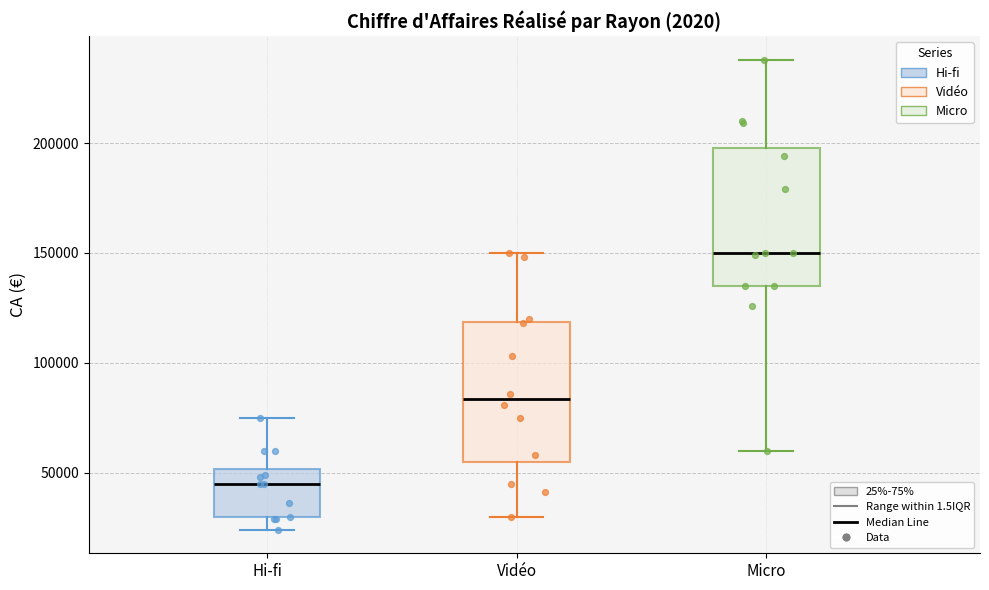

Reading left to right, read every box against the y-axis: the position of its median line, the range the box covers, and the ends of its whiskers. The values are not printed on the chart, so give them approximately, as read against the axis.

Hi-fi: median 45000, box 30000 to 50000, whiskers 25000 to 75000
Vidéo: median 85000, box 55000 to 120000, whiskers 30000 to 150000
Micro: median 150000, box 135000 to 200000, whiskers 60000 to 240000